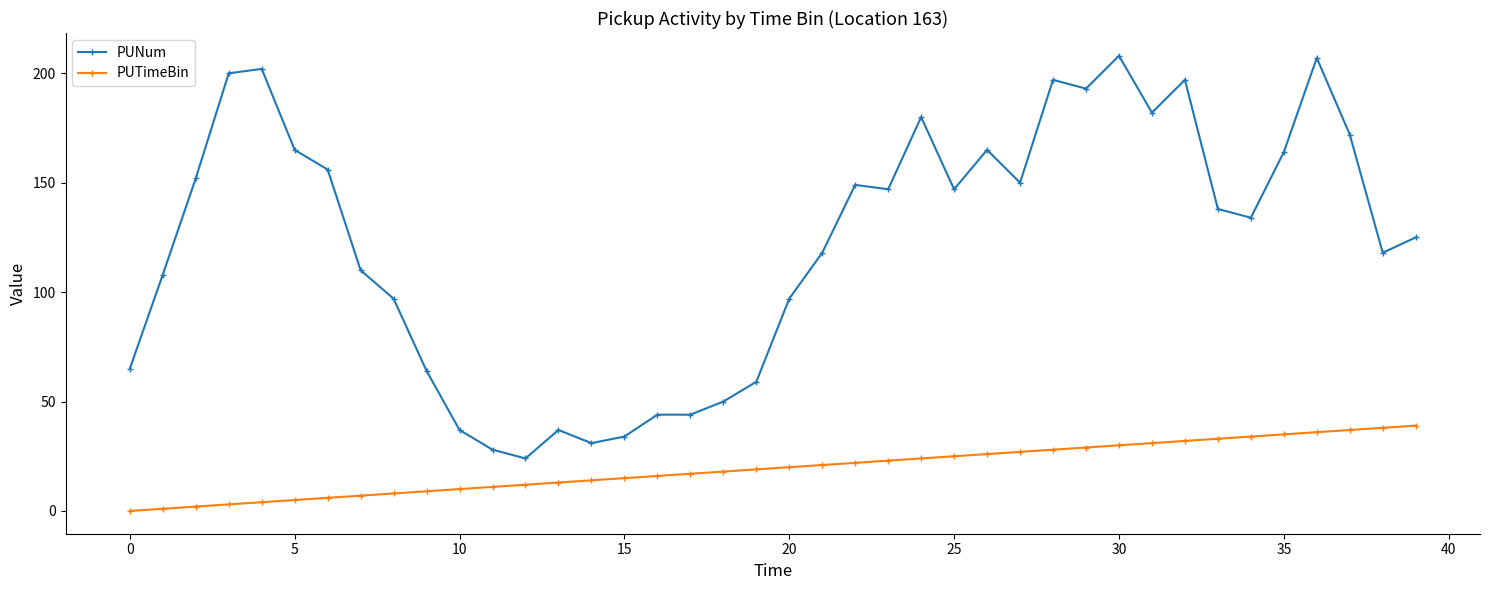

Which series has the largest range (max minus min)?

PUNum